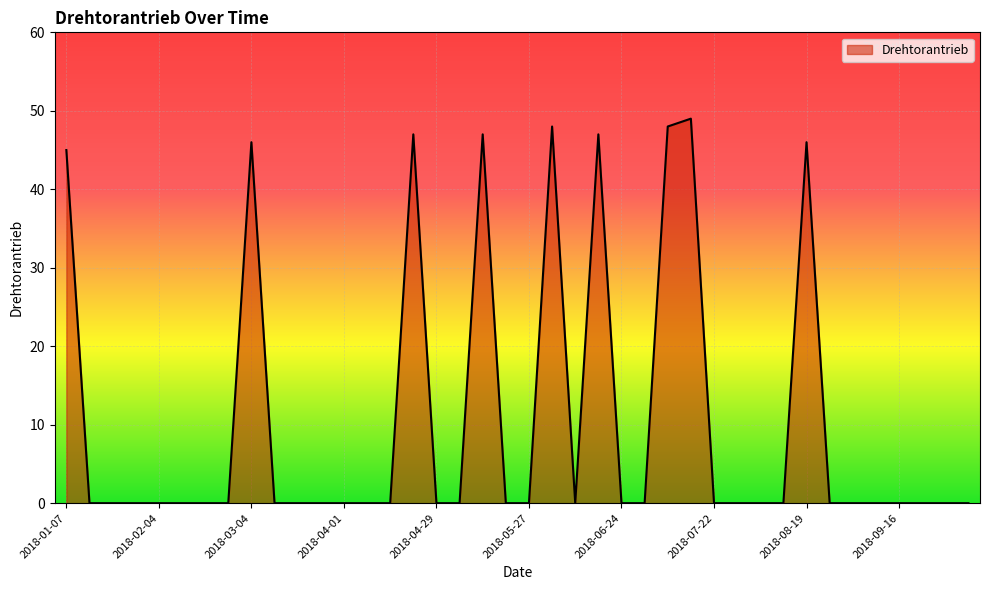

Does the chart have visible grid lines?

Yes